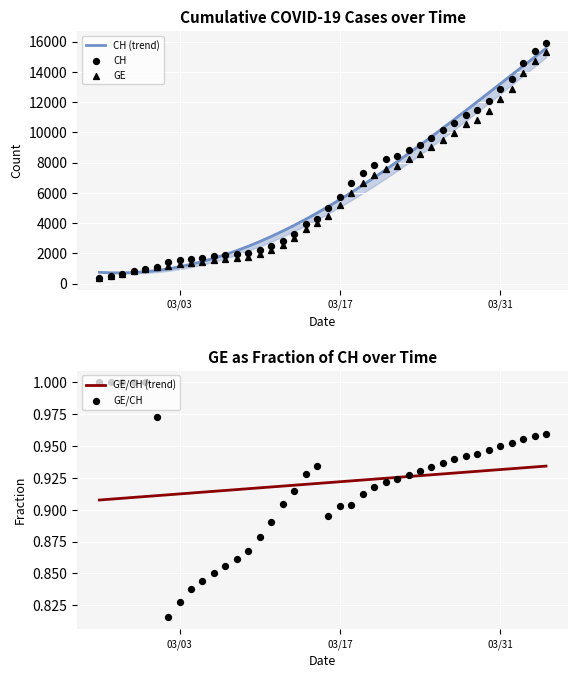

Which series contains the highest Y value?

CH